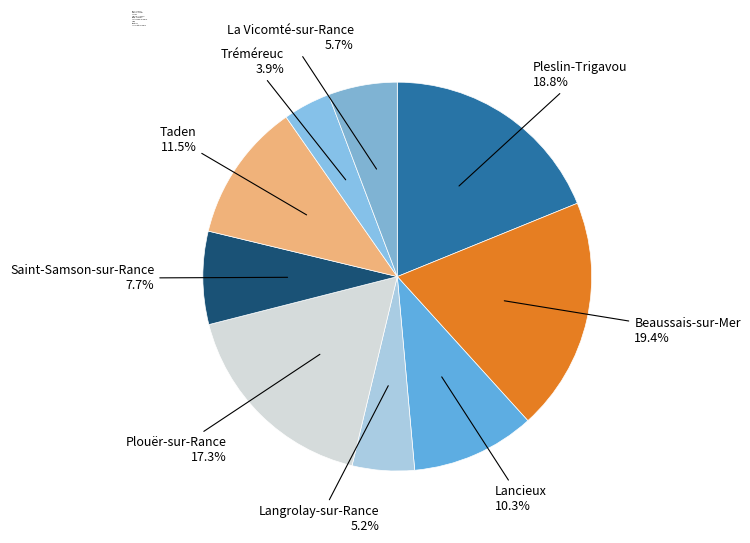

Does Lancieux represent more than half of the total?

No